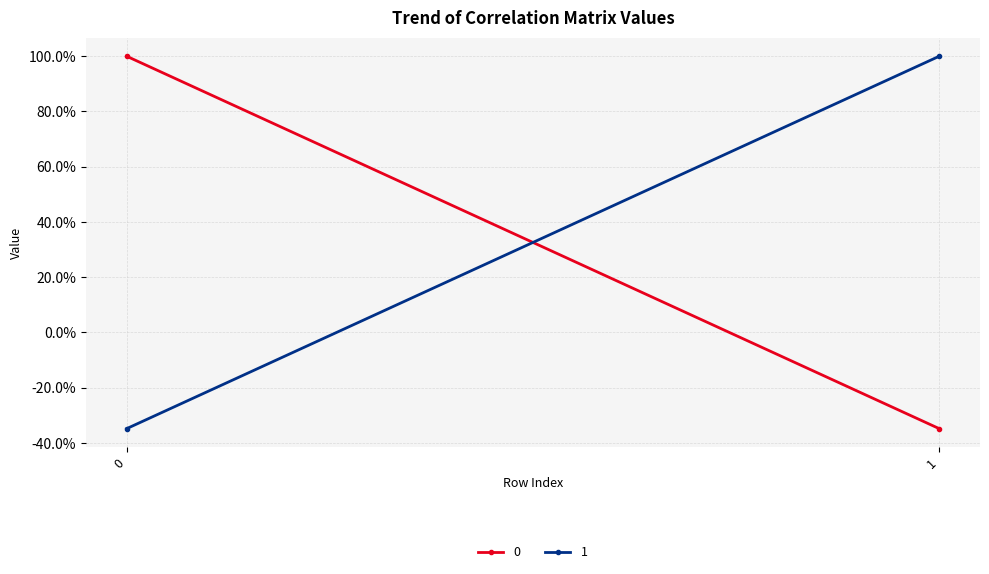

How many lines are shown in the chart?

2